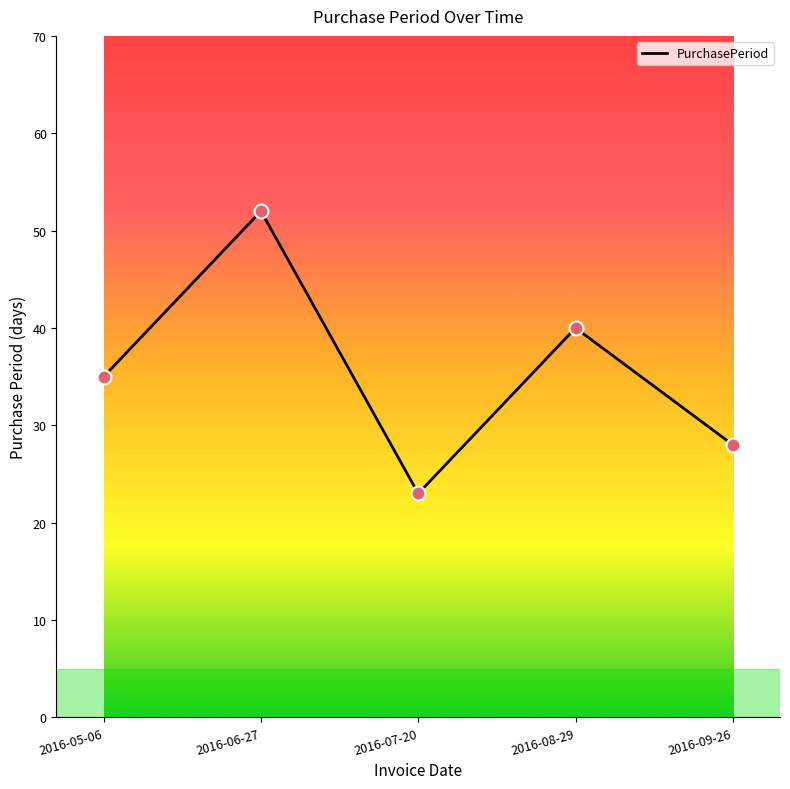

What is the change in value from 2016-07-20 to 2016-09-26?

+5